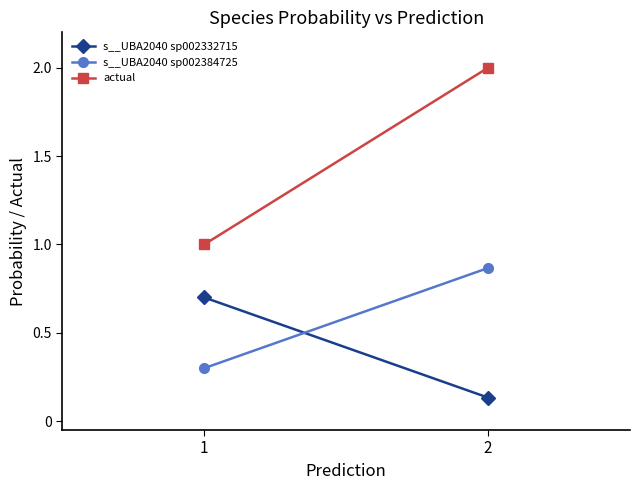

What is the difference between the s__UBA2040 sp002332715 values at 1 and 2?

0.6